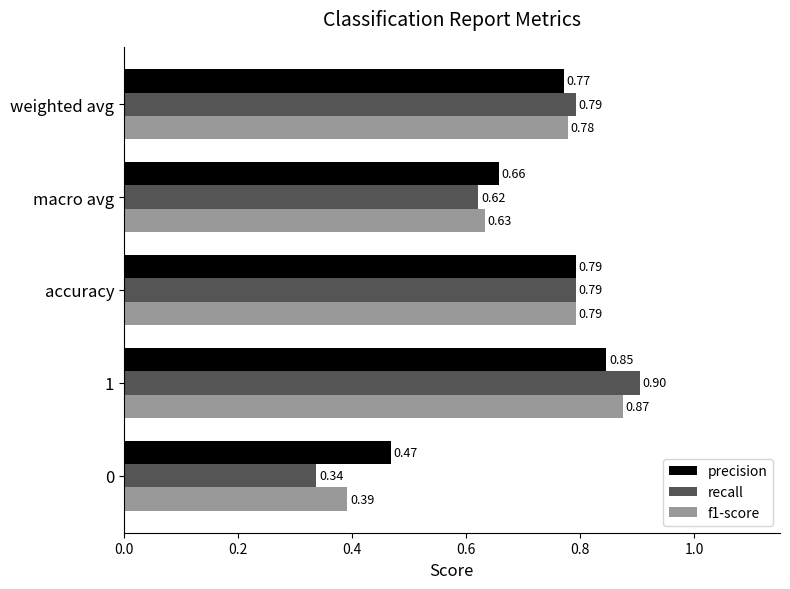

Count the number of categories in the chart.

5